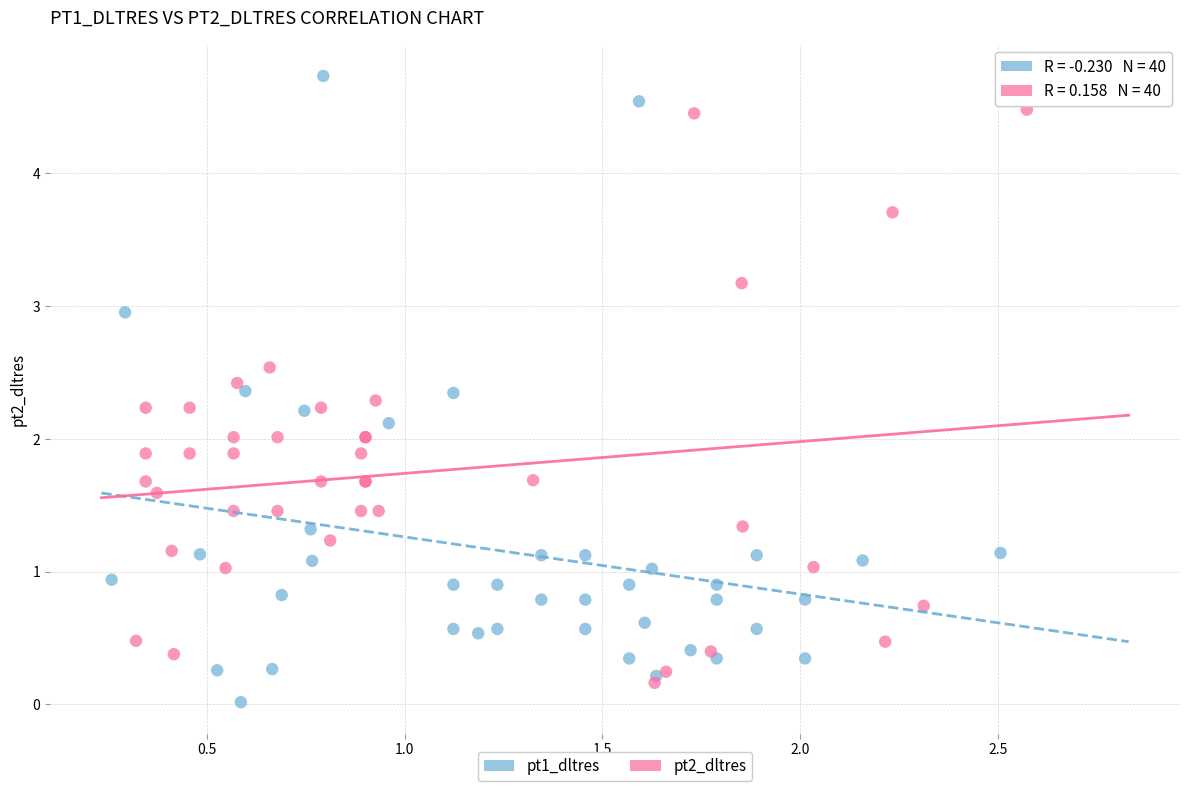

What are all the series names shown in the legend?

pt1_dltres, pt2_dltres